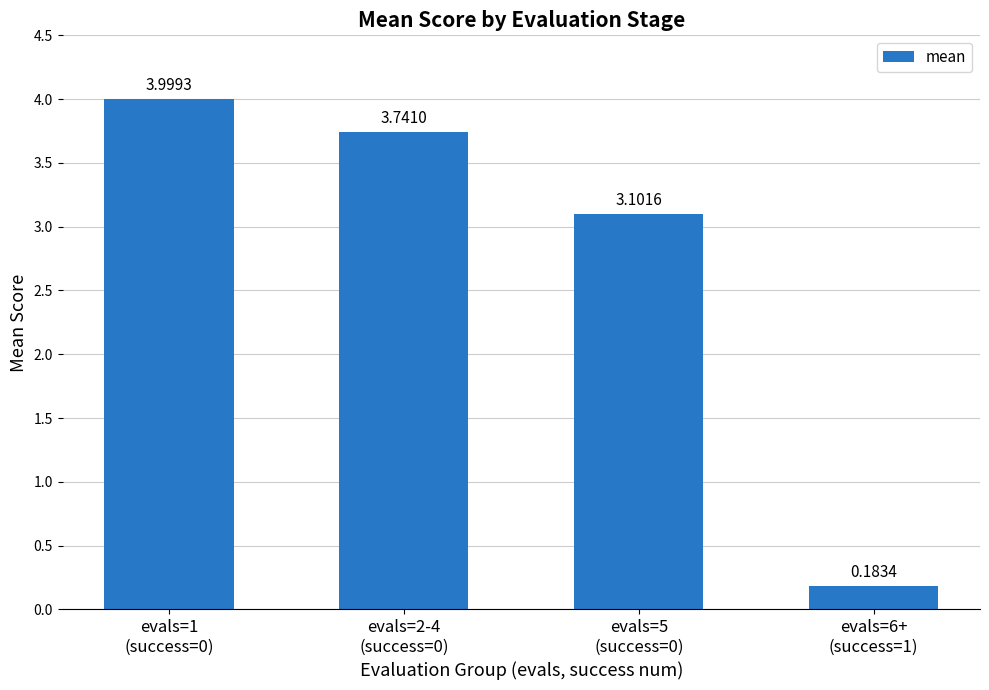

What is the difference between the maximum and minimum values?

3.8